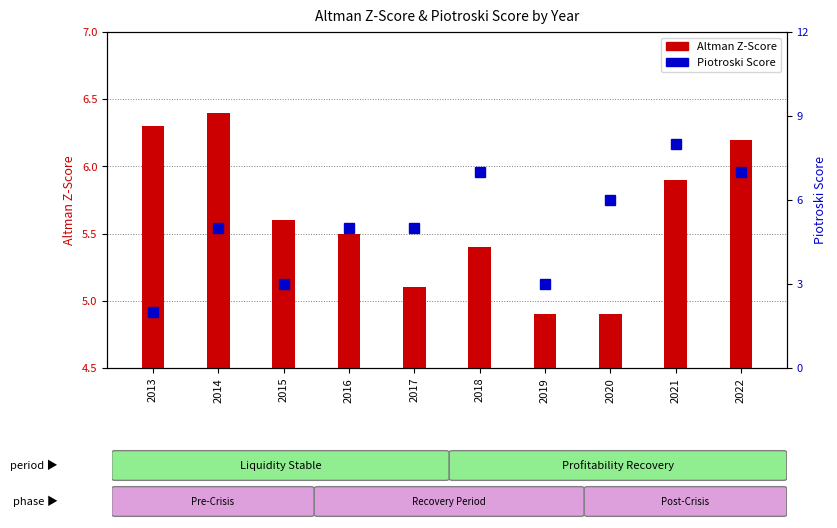

Which series has the widest spread of values?

Piotroski Score